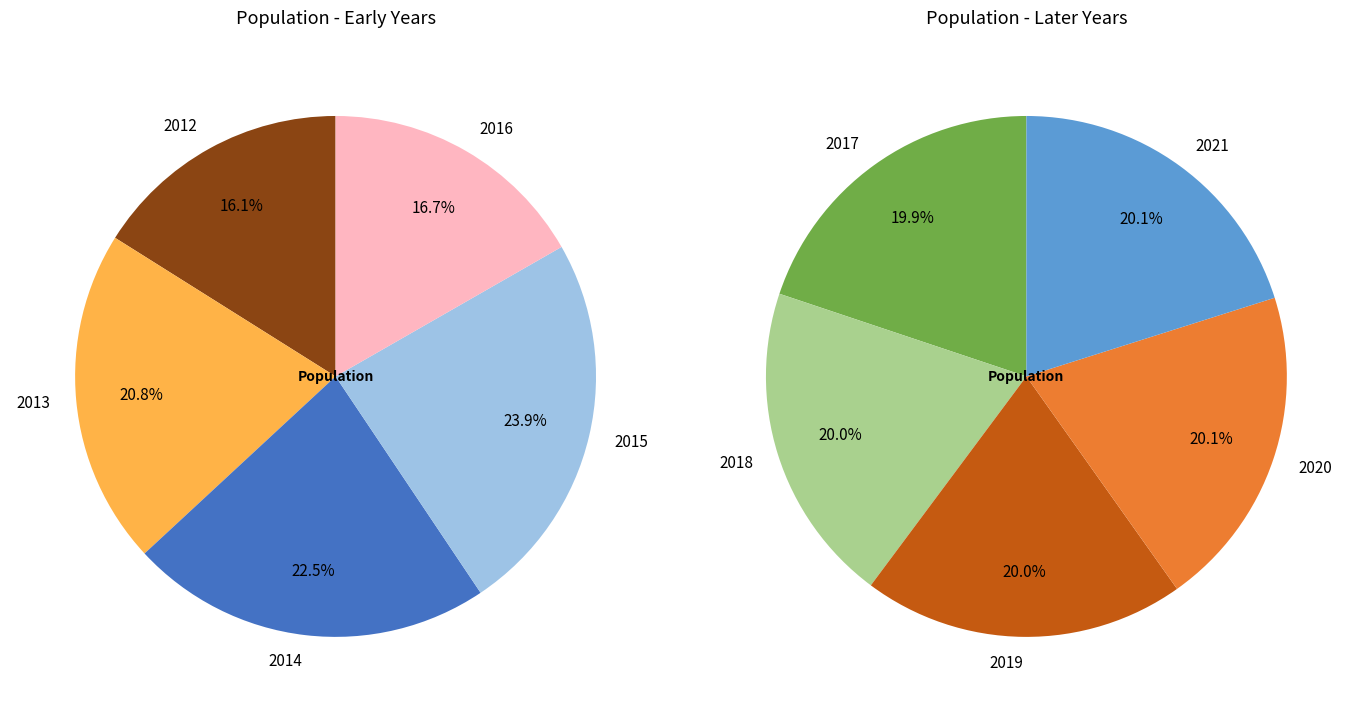

True or false: 2017 accounts for 23% of the total.

False